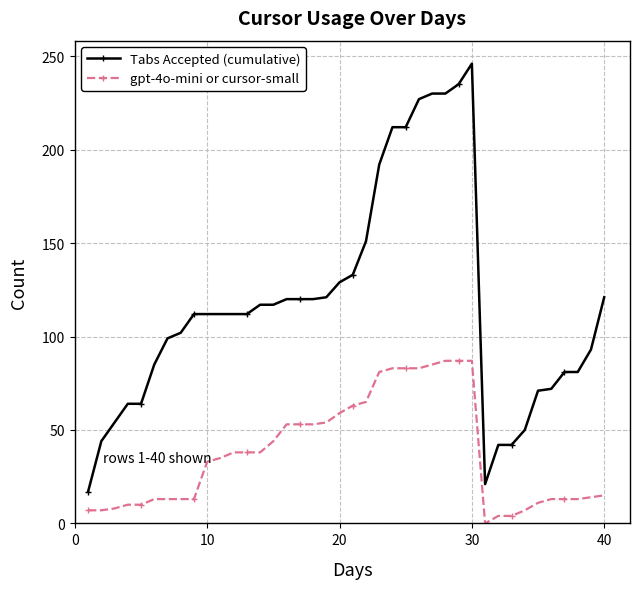

What is the difference between the second highest and second lowest values in the Tabs Accepted (cumulative) series?

214